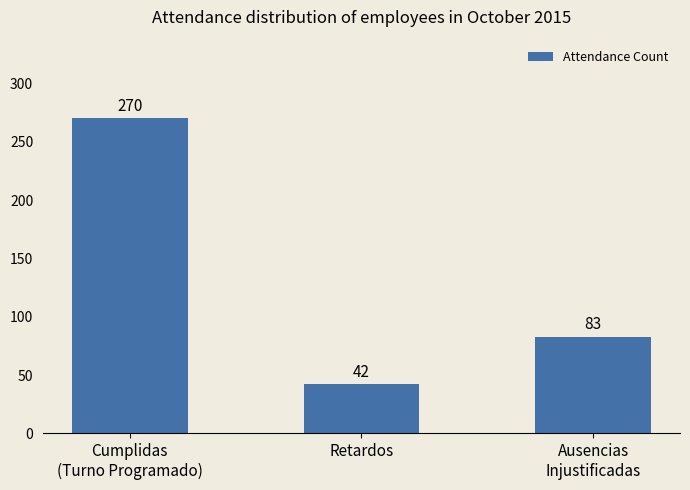

Reading left to right, what are all the values shown in this chart?

Cumplidas
(Turno Programado)=270	Retardos=42	Ausencias
Injustificadas=83